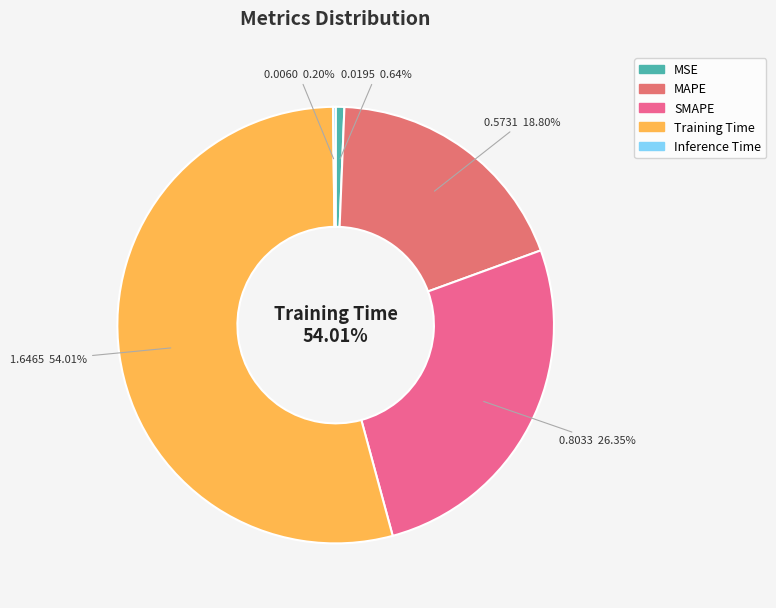

To the nearest percent, what is the difference between the MAPE and Inference Time slice percentages?

19%